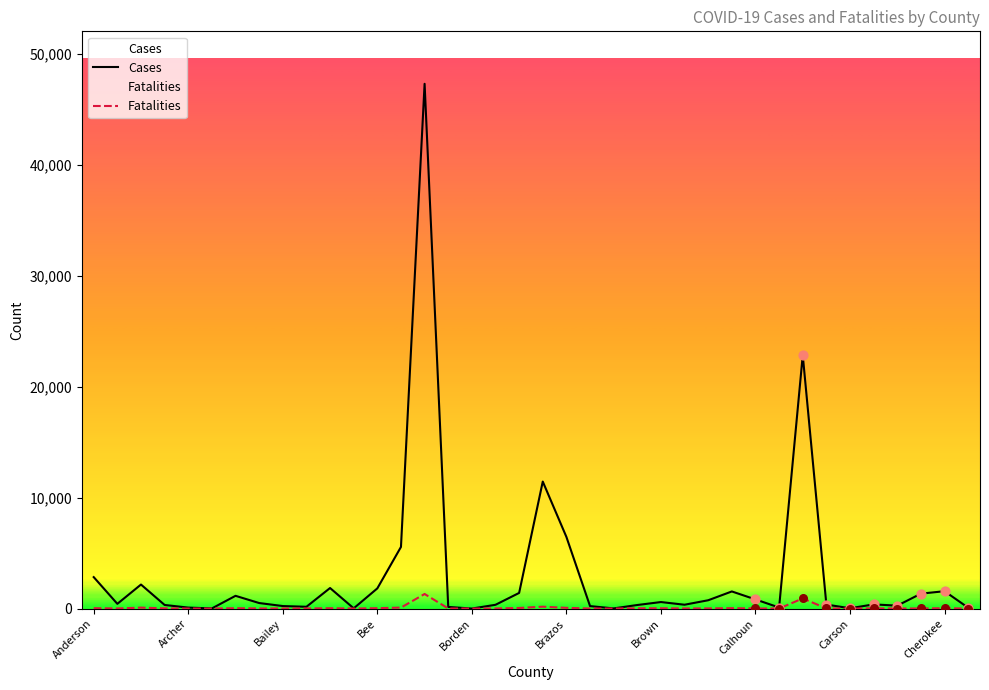

Is the value of Cases at Borden greater than the value of Fatalities at Armstrong?

No